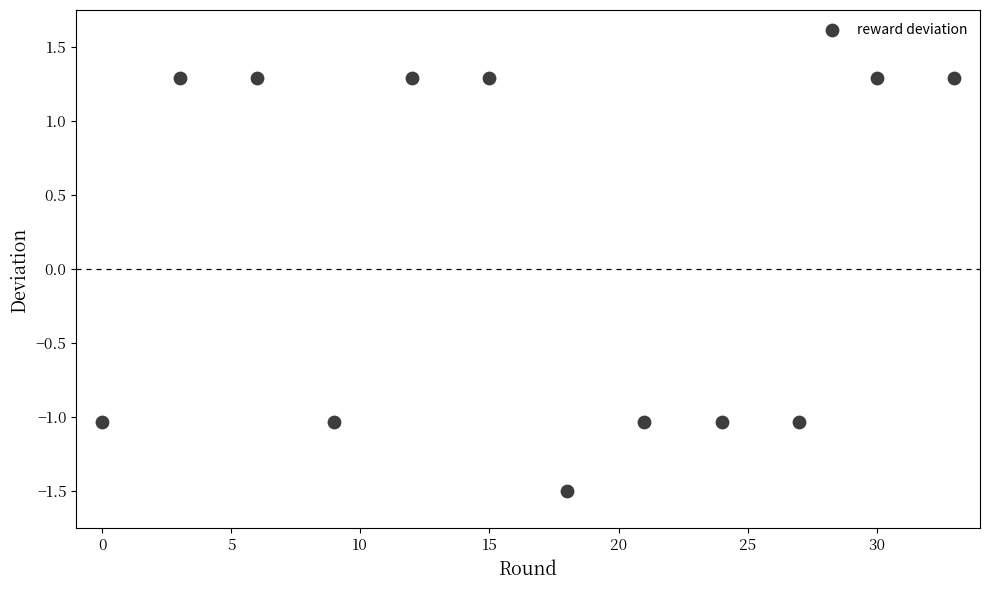

What is the range of Y values (max minus min)?

2.8